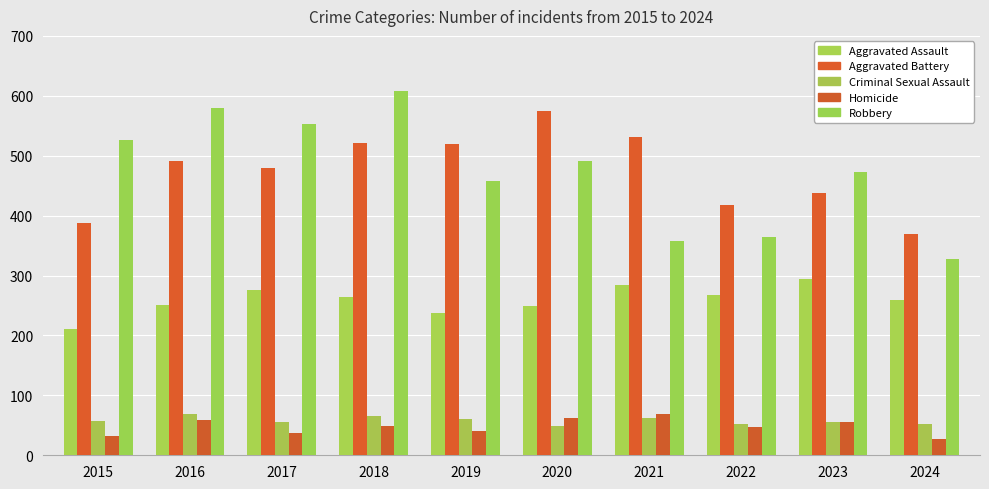

How many bars are there in total?

50